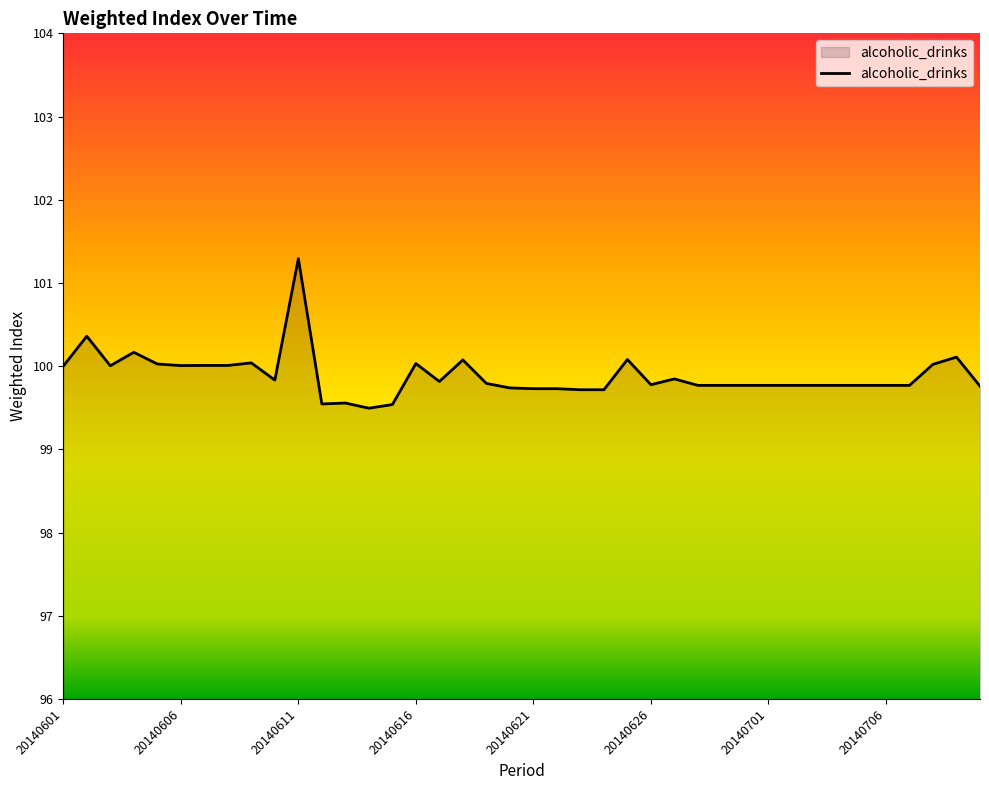

What is the maximum value shown in the chart?

101.3